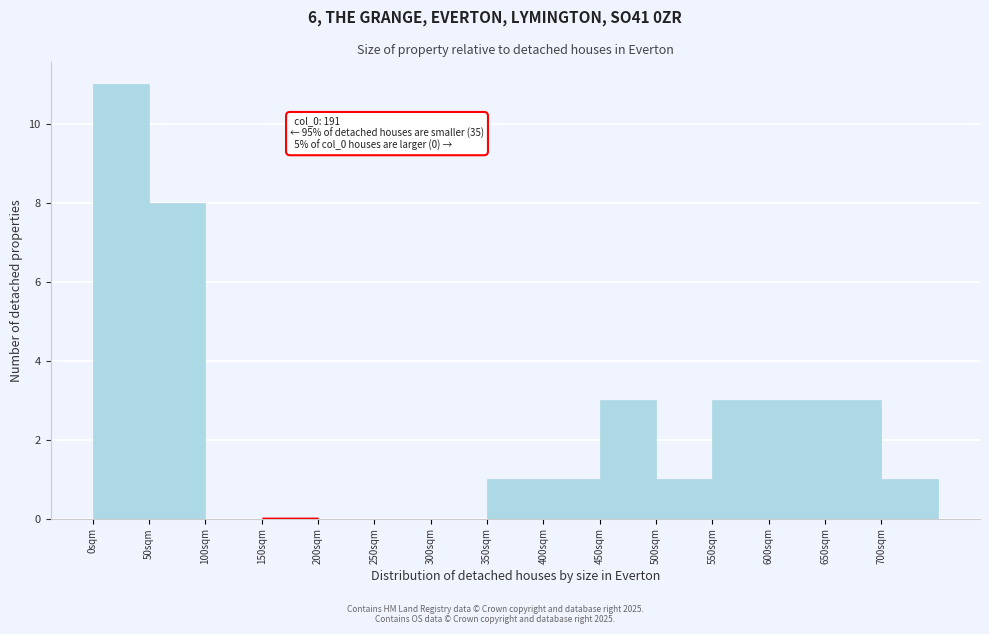

Which range on the x-axis has the tallest bar?

0 to 50